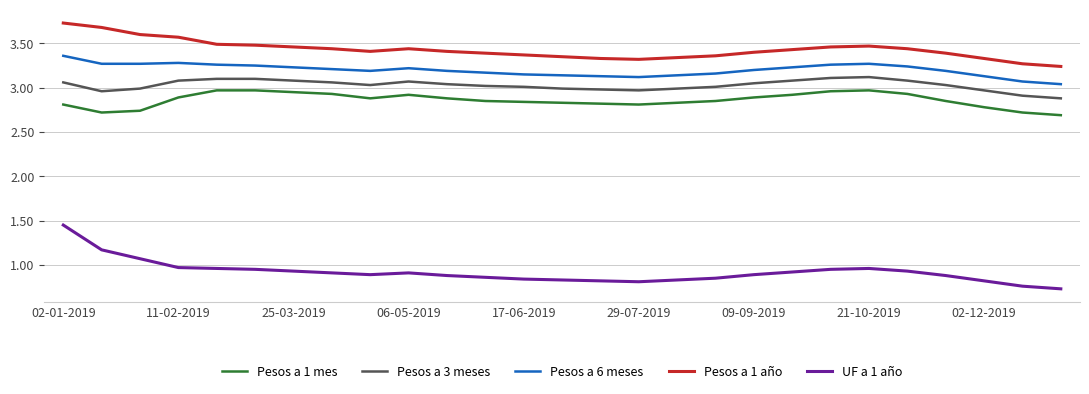

Which series has the widest spread of values?

UF a 1 año